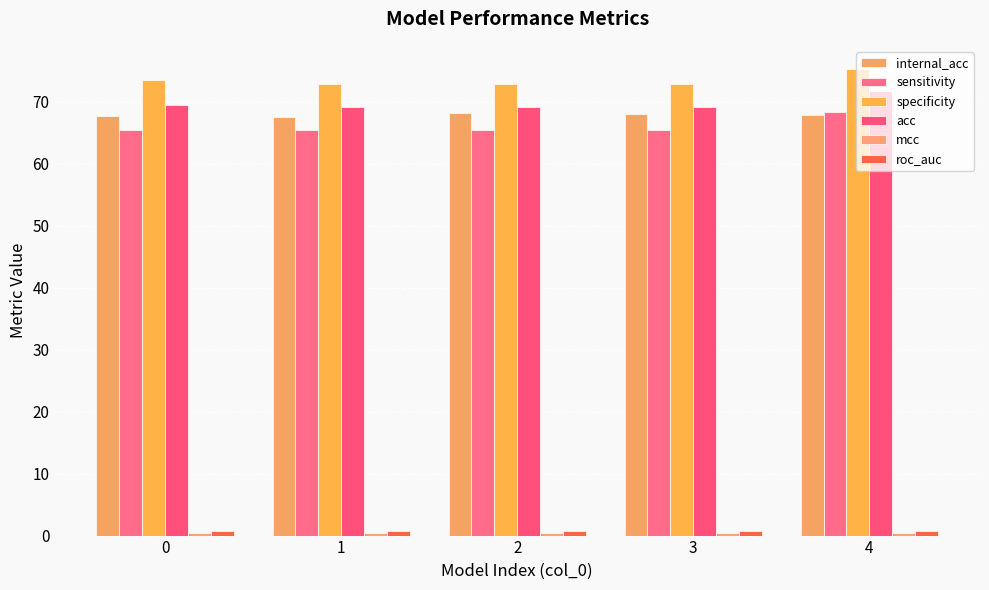

What is the difference between the maximum and minimum values in the acc series?

2.6